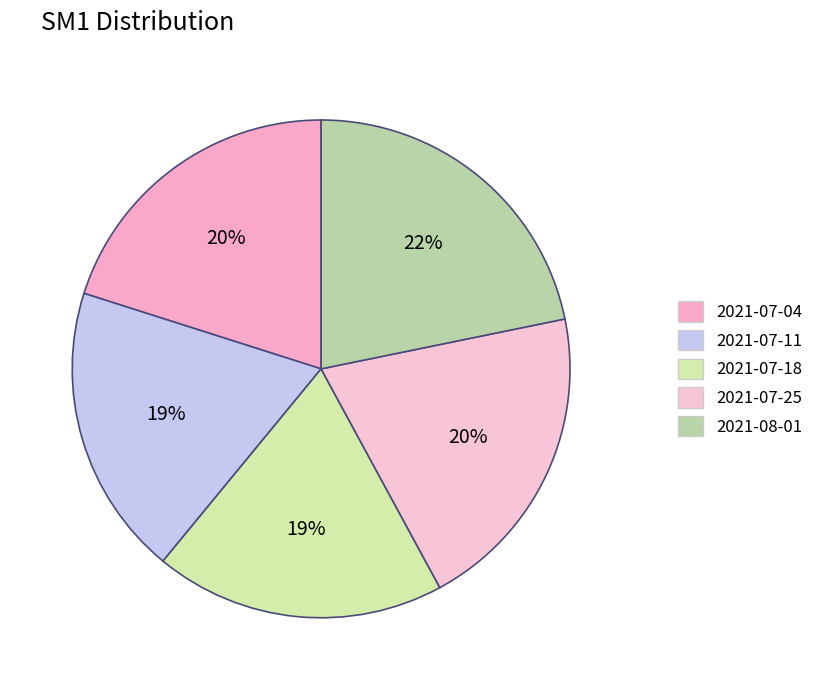

True or false: 2021-07-04 accounts for 20% of the total.

True